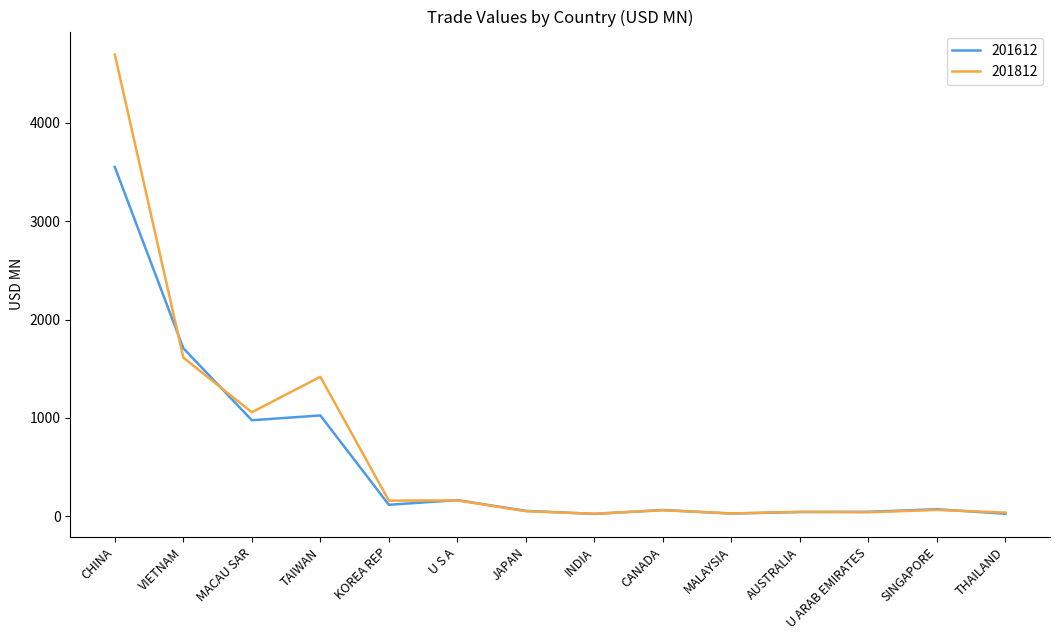

Is this an area chart (filled region under the line)?

No